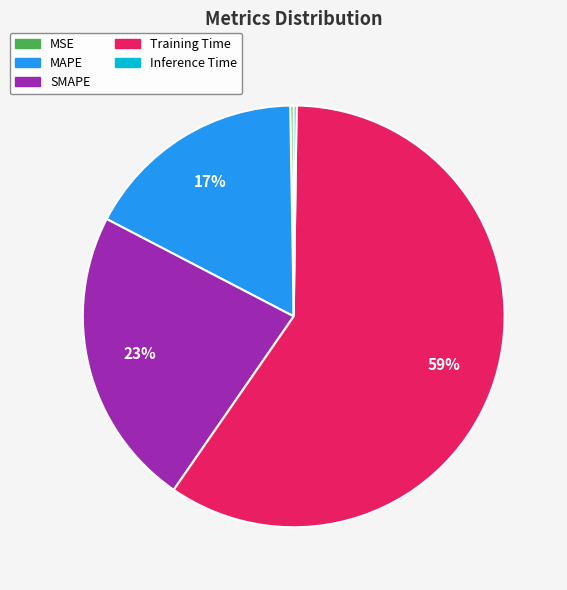

Which slice is the largest?

Training Time